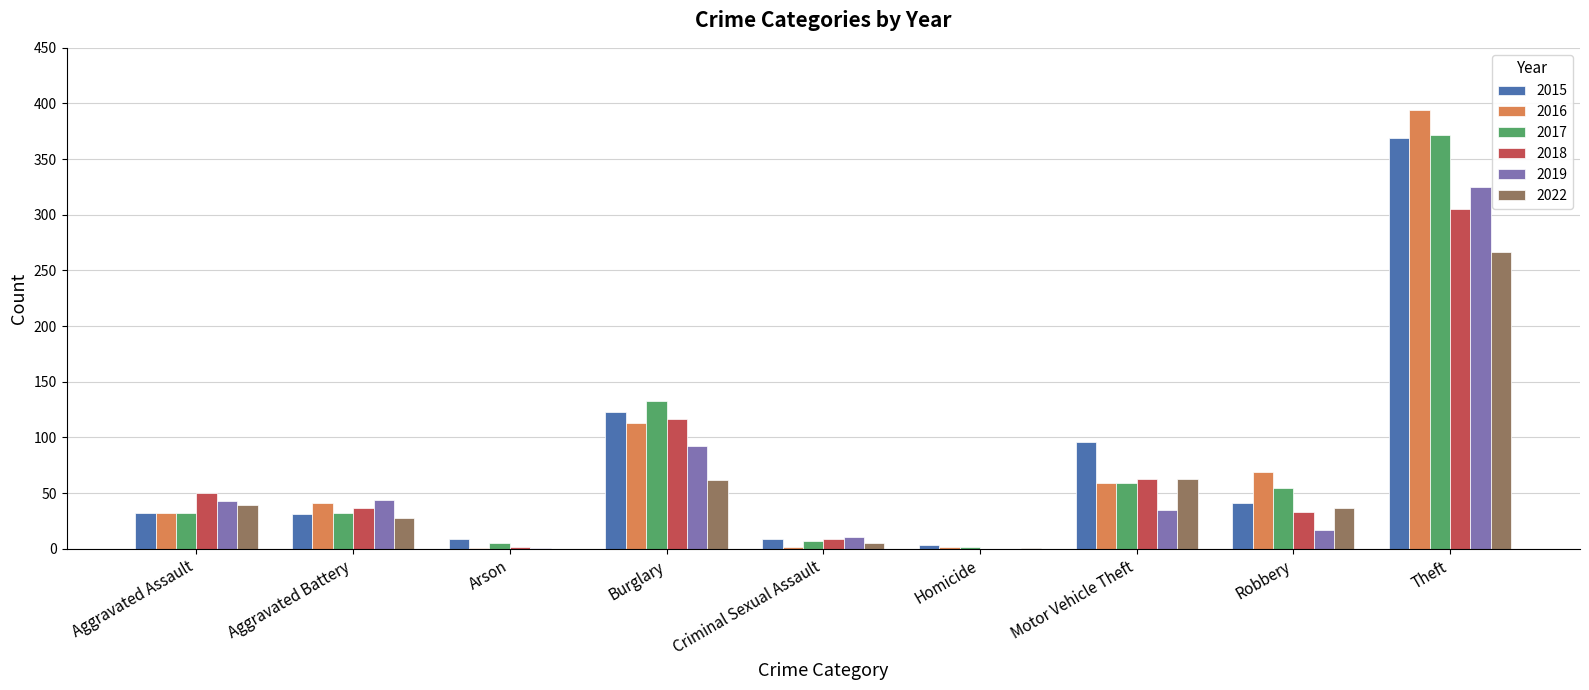

How many distinct data groups are displayed?

6